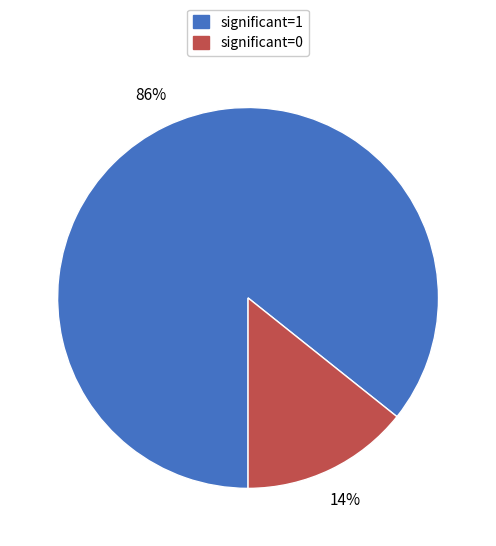

Do significant=1 and significant=0 together represent more than half of the pie?

Yes